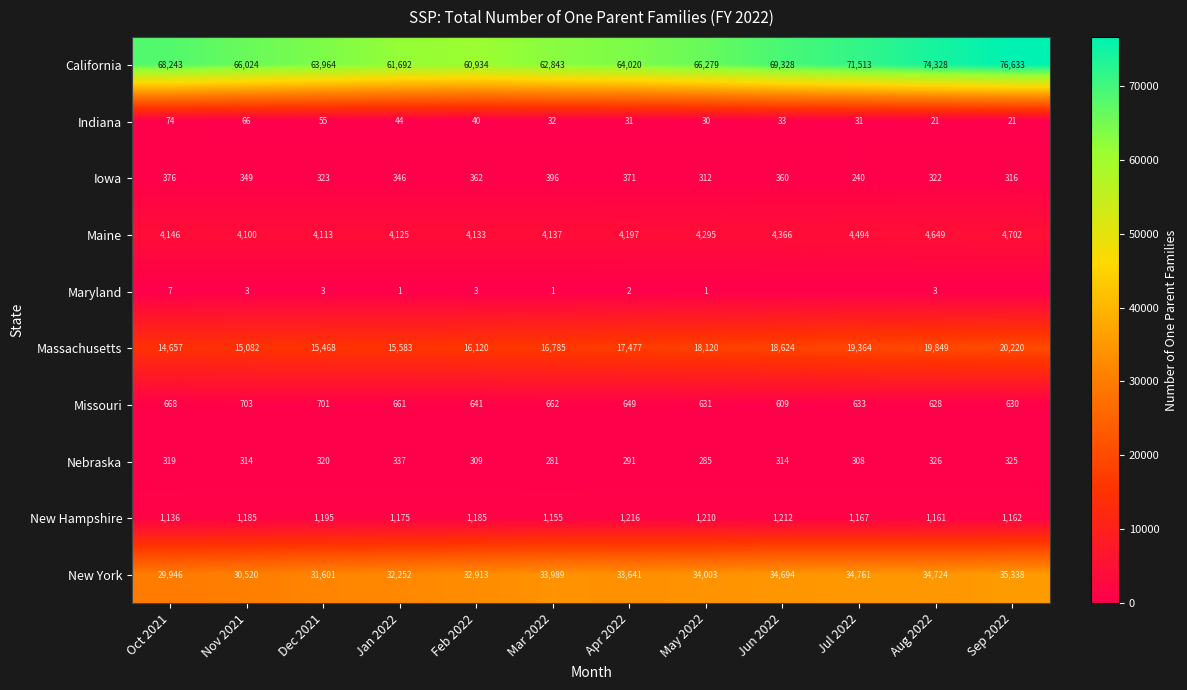

Which series changed the most between Nov 2021 and Feb 2022?

California